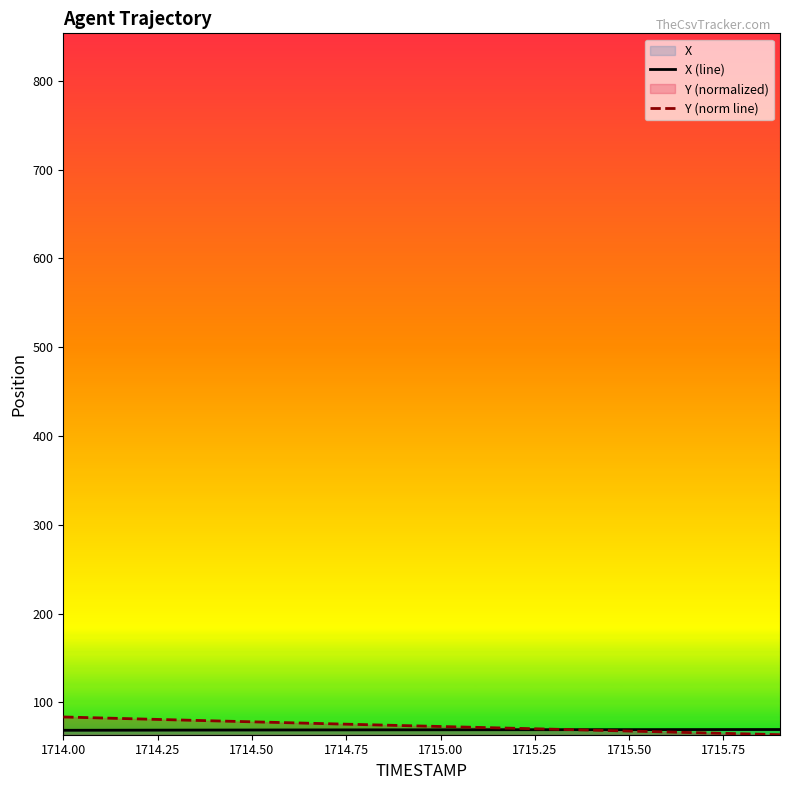

What is the spread (max minus min) of values at 1715.00?

3.7